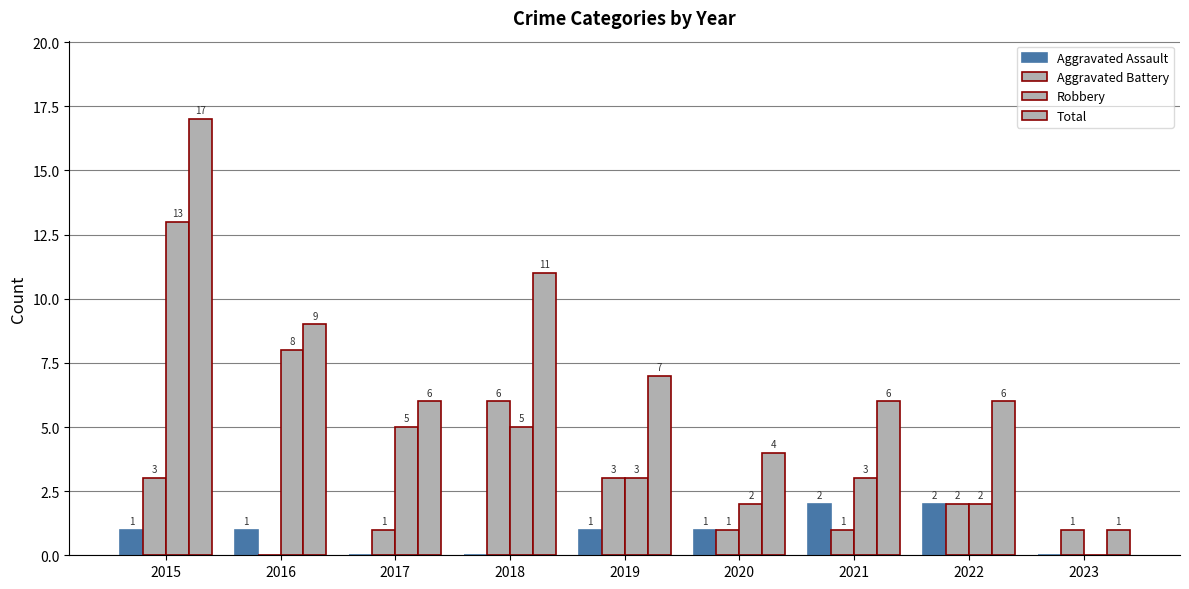

Is the value of Aggravated Assault at 2020 greater than the value of Total at 2019?

No